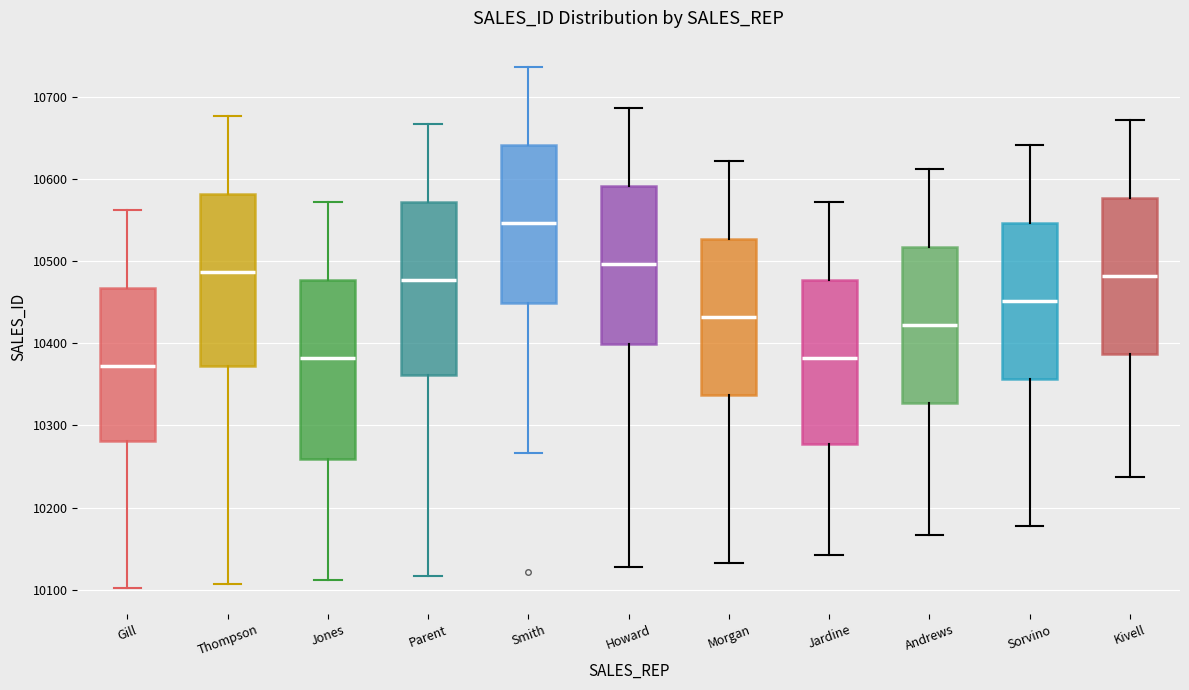

Which box has the highest median line?

Smith